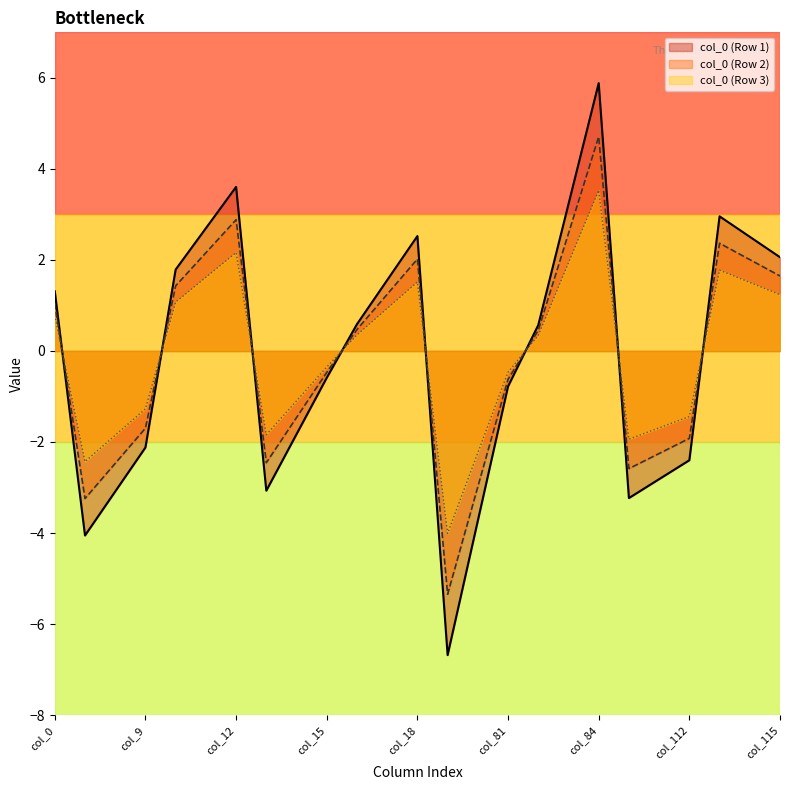

What is the value of the col_12 point at the 3rd from the left?

3.6